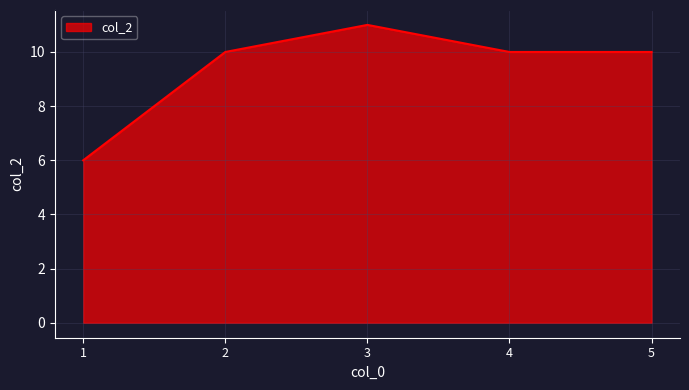

What is the maximum value shown in the chart?

11